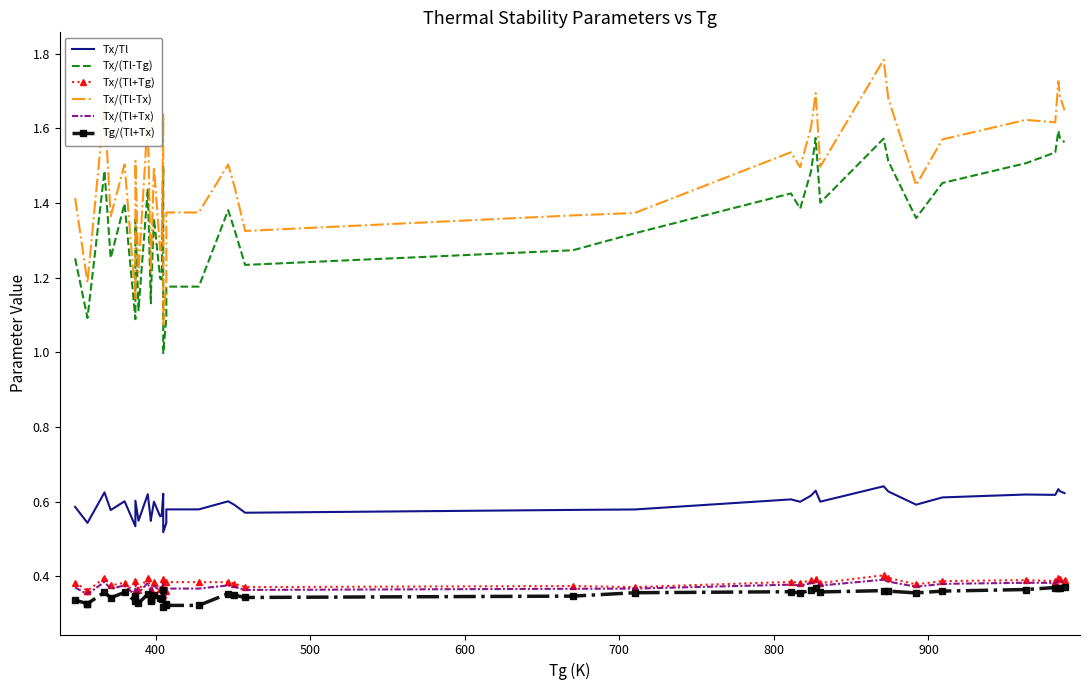

True or false: Tx/(Tl-Tx) and Tx/(Tl+Tg) cross at least once.

False